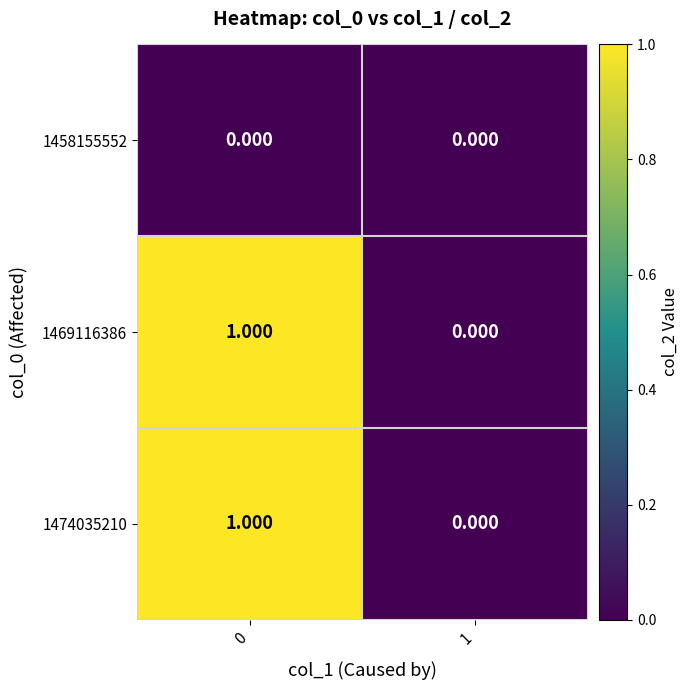

How many categories are shown in the chart?

2